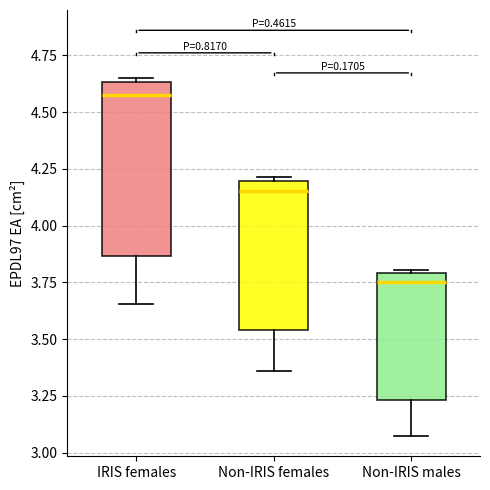

Reading left to right, read every box against the y-axis: the position of its median line, the range the box covers, and the ends of its whiskers. The values are not printed on the chart, so give them approximately, as read against the axis.

IRIS females: median 4.55, box 3.85 to 4.65, whiskers 3.65 to 4.65 (just above the box's upper edge)
Non-IRIS females: median 4.15, box 3.55 to 4.20, whiskers 3.35 to 4.20 (just above the box's upper edge)
Non-IRIS males: median 3.75, box 3.25 to 3.80, whiskers 3.05 to 3.80